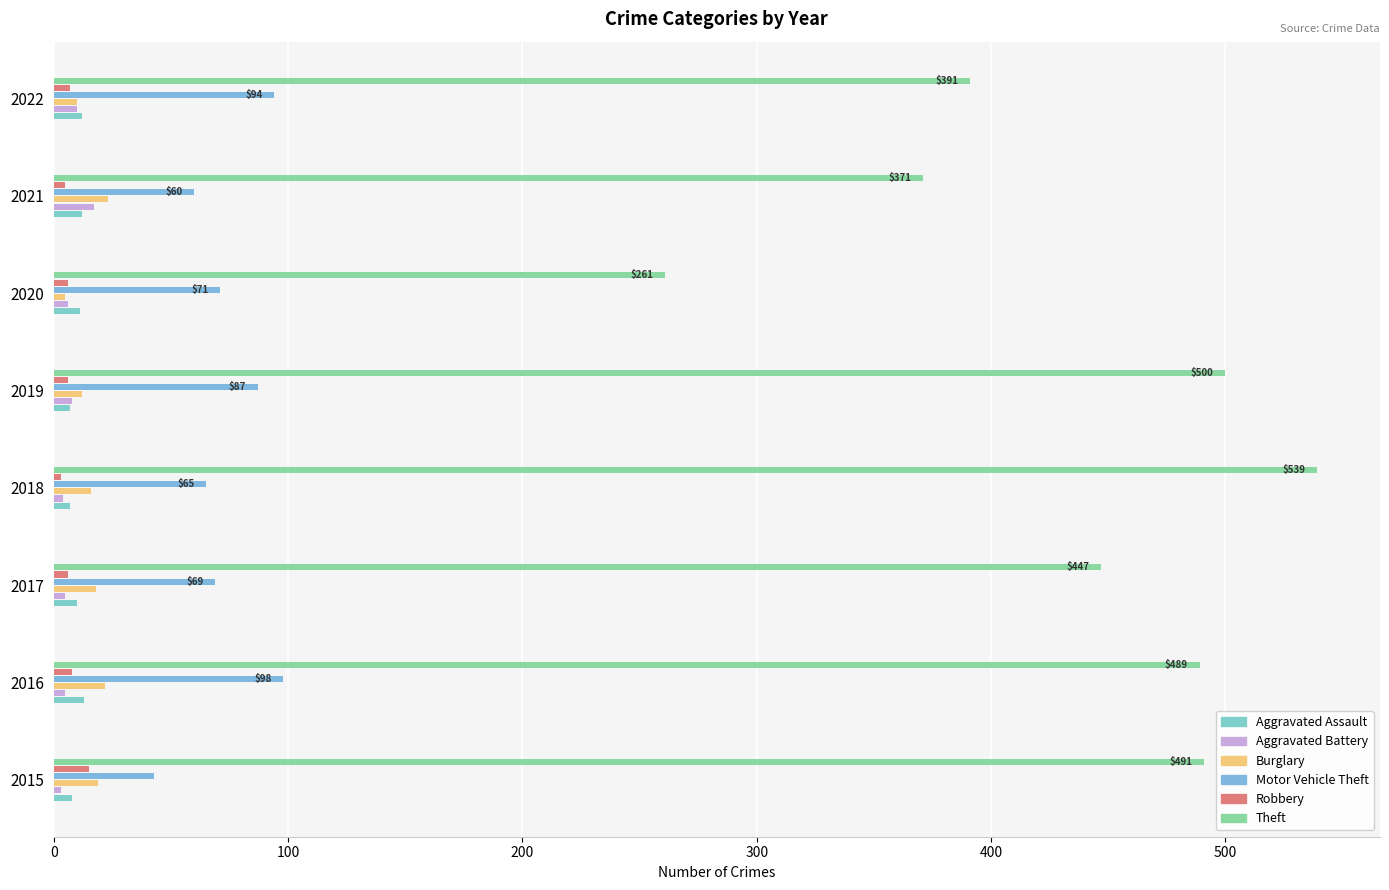

At which label does Theft reach its minimum?

2020